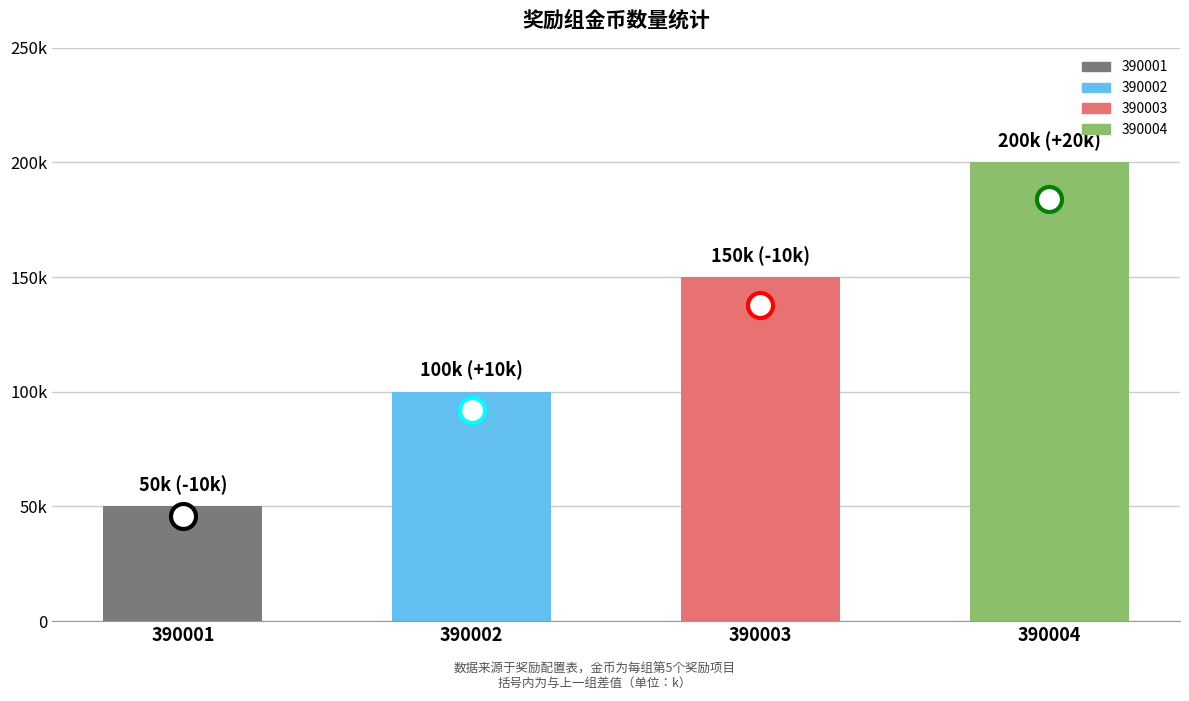

Approximately how many times larger is the value at 390002 compared to 390004?

0.5